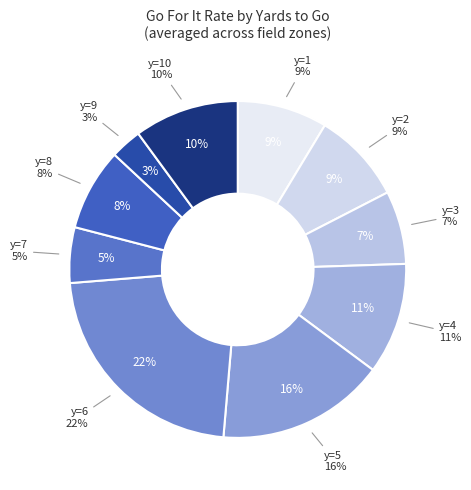

Is there any slice that represents more than half of the pie?

No